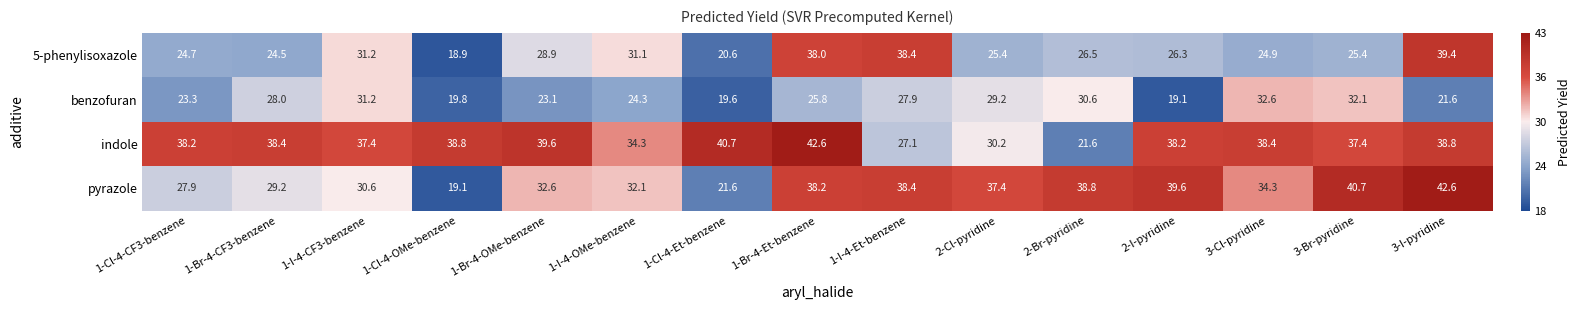

At 1-Br-4-Et-benzene, list the series in order from smallest to largest.

benzofuran, 5-phenylisoxazole, pyrazole, indole